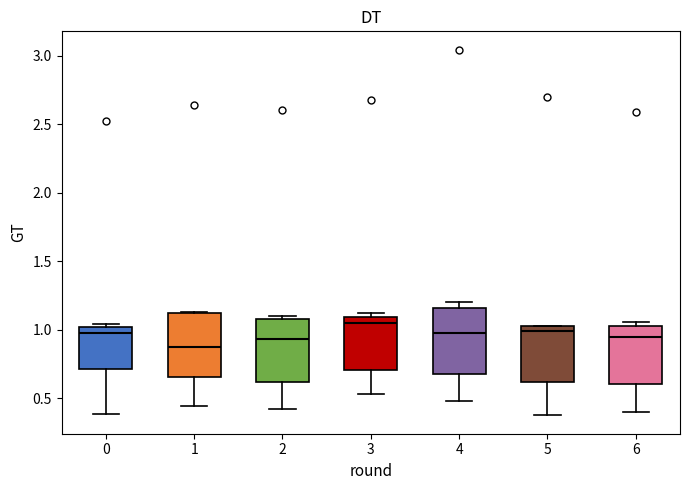

Reading left to right, transcribe this box plot: for each box, give where its median line is, the range the box spans, and where its two whiskers end, as read against the y-axis. The values are not printed on the chart, so give them approximately, as read against the axis.

0: median 0.95, box 0.70 to 1.00, whiskers 0.40 to 1.05
1: median 0.85, box 0.65 to 1.10, whiskers 0.45 to 1.15
2: median 0.95, box 0.60 to 1.10, whiskers 0.40 to 1.10 (just above the box's upper edge)
3: median 1.05, box 0.70 to 1.10, whiskers 0.55 to 1.10 (just above the box's upper edge)
4: median 0.95, box 0.70 to 1.15, whiskers 0.50 to 1.20
5: median 1.00 (just below the box's upper edge), box 0.60 to 1.00, whiskers 0.35 to 1.05
6: median 0.95, box 0.60 to 1.05, whiskers 0.40 to 1.05 (just above the box's upper edge)